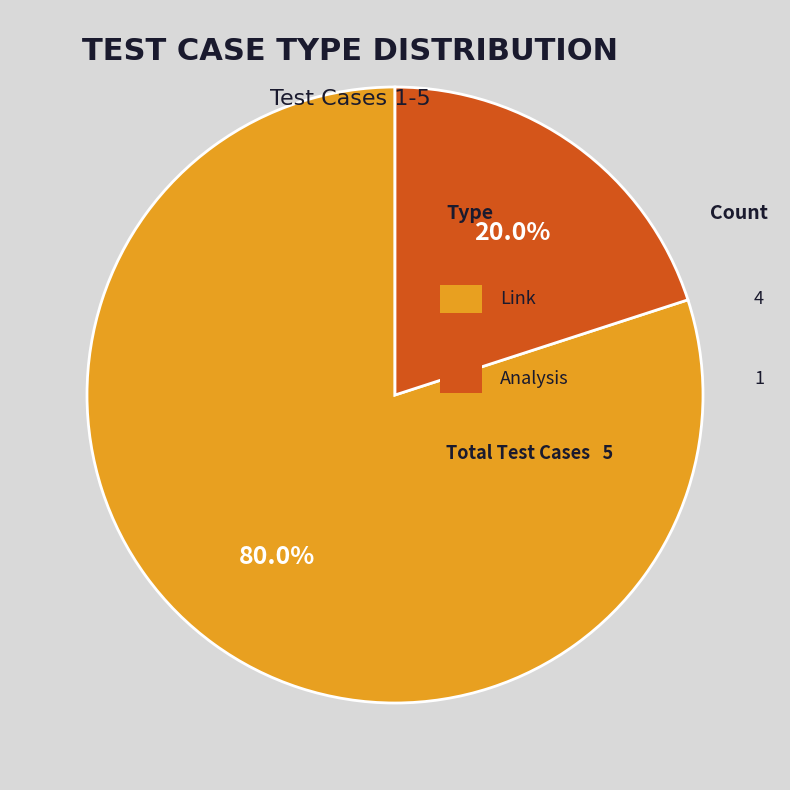

Count the number of slices in the pie.

2